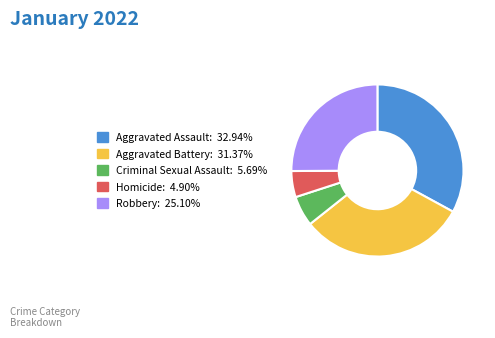

Rank the categories by value from lowest to highest.

Homicide, Criminal Sexual Assault, Robbery, Aggravated Battery, Aggravated Assault